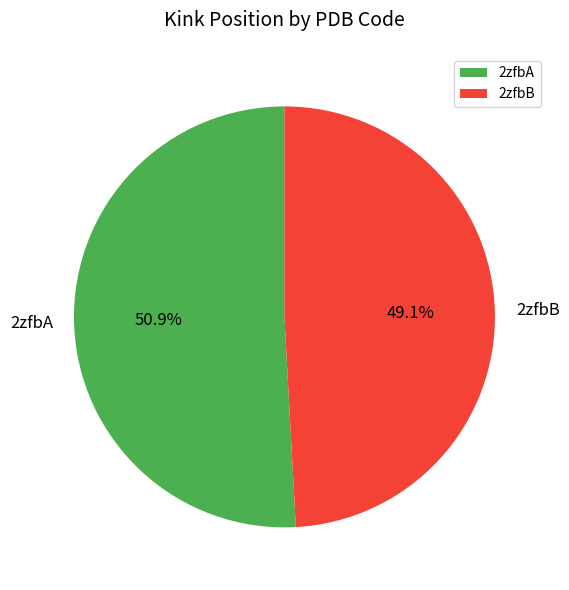

Which category has the smallest portion of the pie?

2zfbB